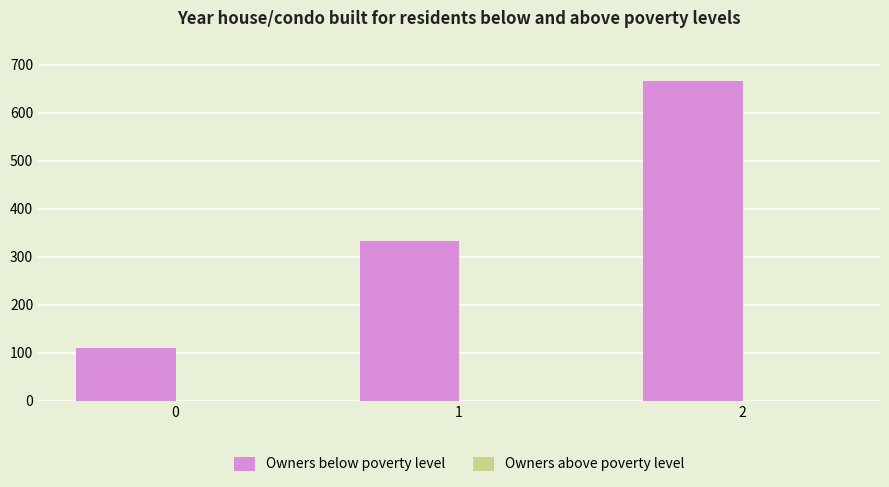

Rank the categories by value from lowest to highest.

0, 1, 2